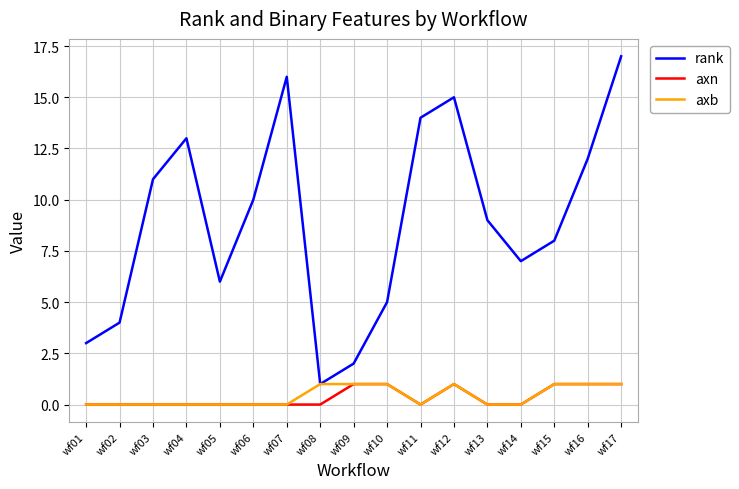

Is the value of axb at wf12 greater than the value of axn at wf01?

Yes